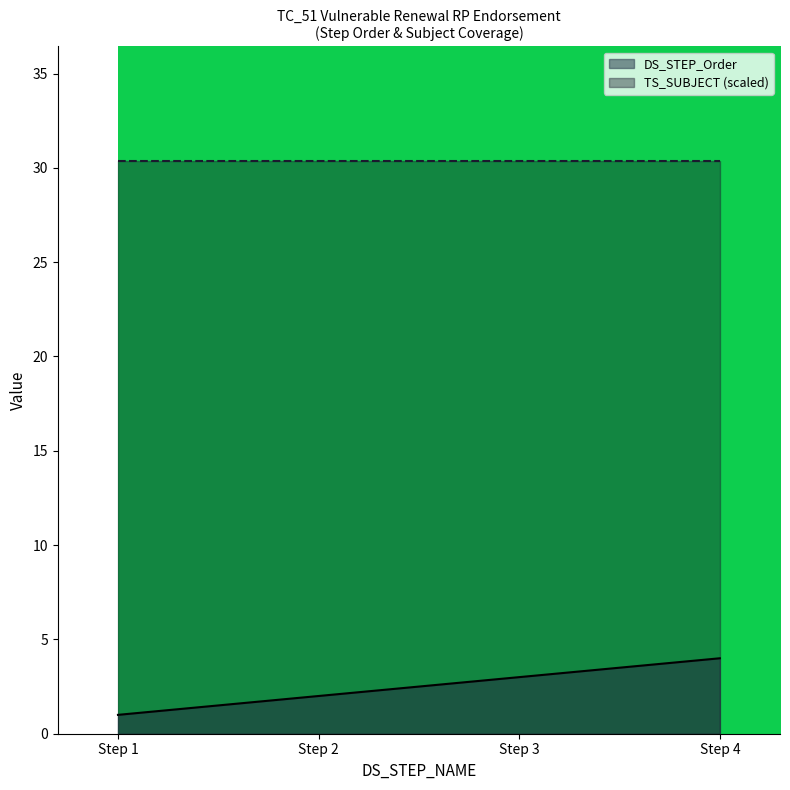

Approximately how many times larger is the value at Step 3 compared to Step 1?

3.0